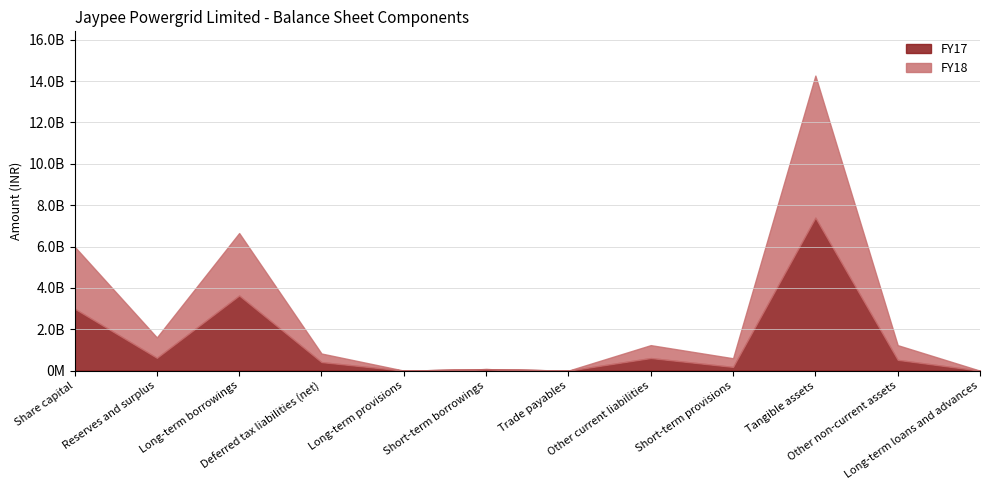

What is the label of the 5th point from the left?

Long-term provisions